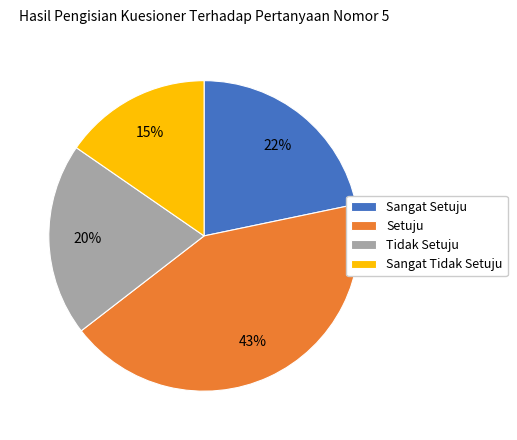

To the nearest percent, what percentage of the pie is Tidak Setuju?

20%